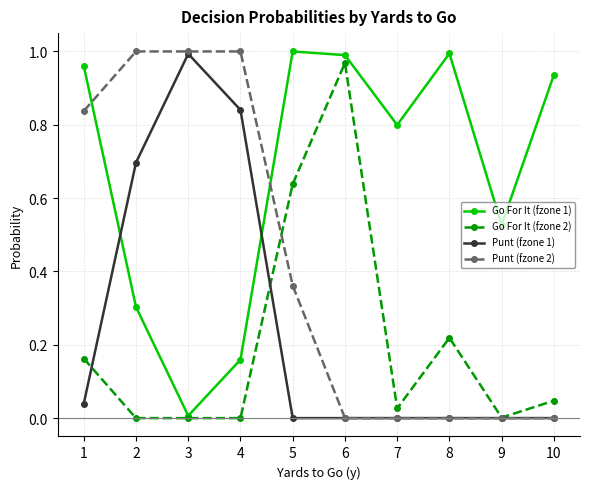

Is the value of Punt (fzone 2) at 5 greater than the value of Punt (fzone 1) at 6?

Yes